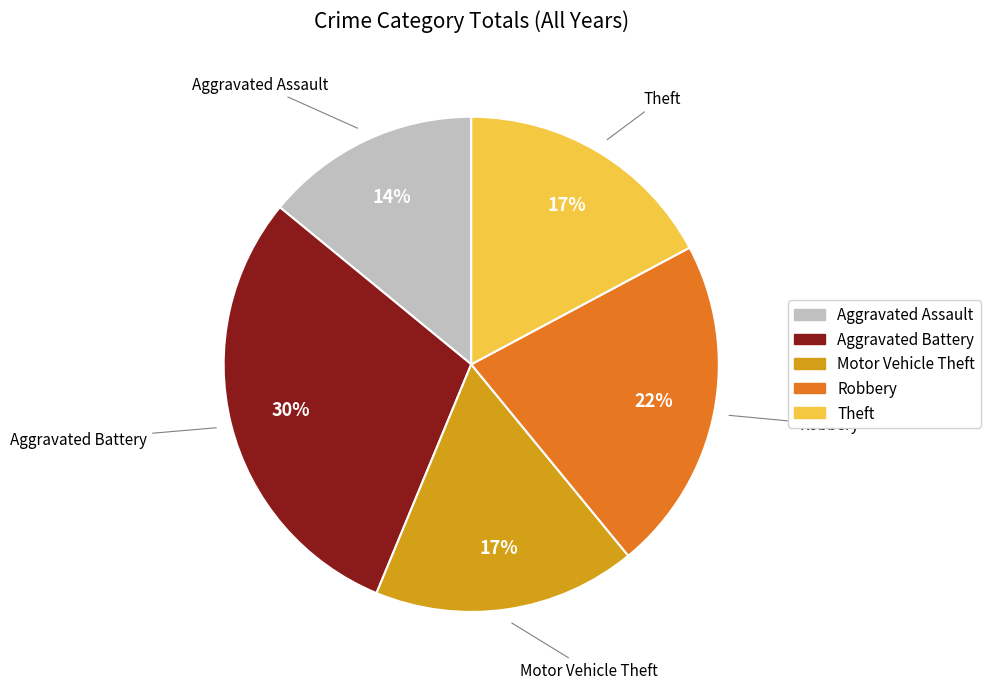

Is it true that Motor Vehicle Theft is 17% of the pie?

True